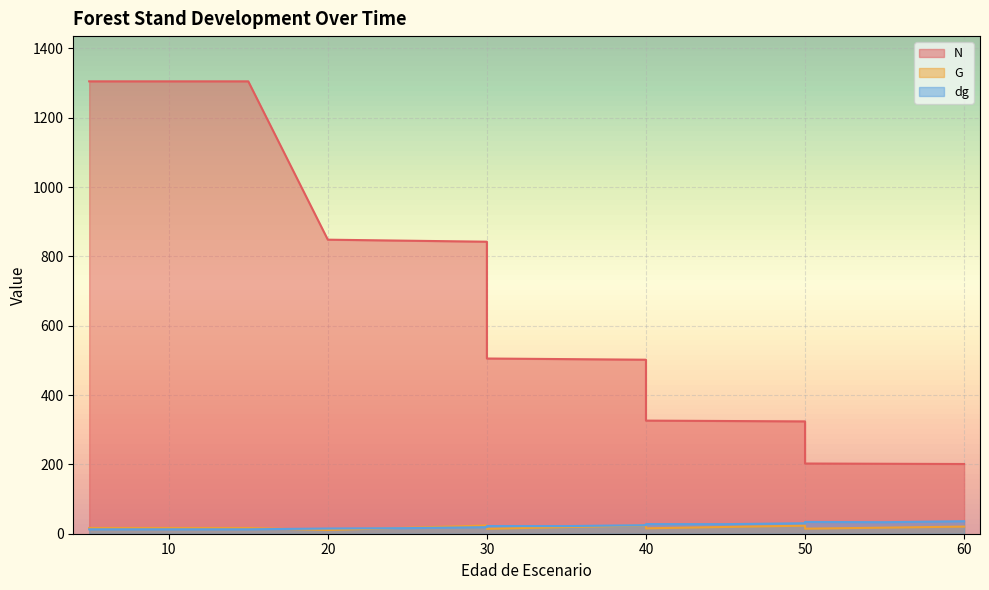

Read the N value at 60.

201.1